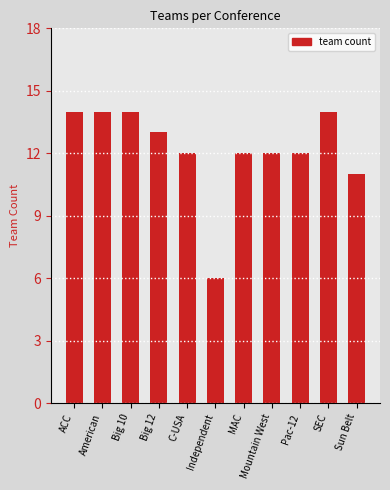

Count the number of categories in the chart.

11